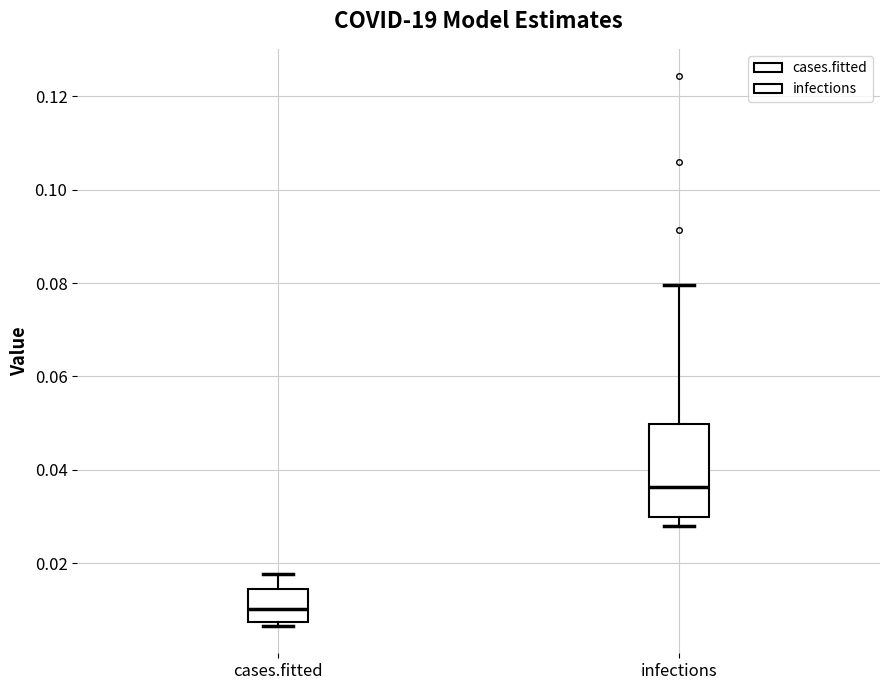

Which box has the highest median line?

infections